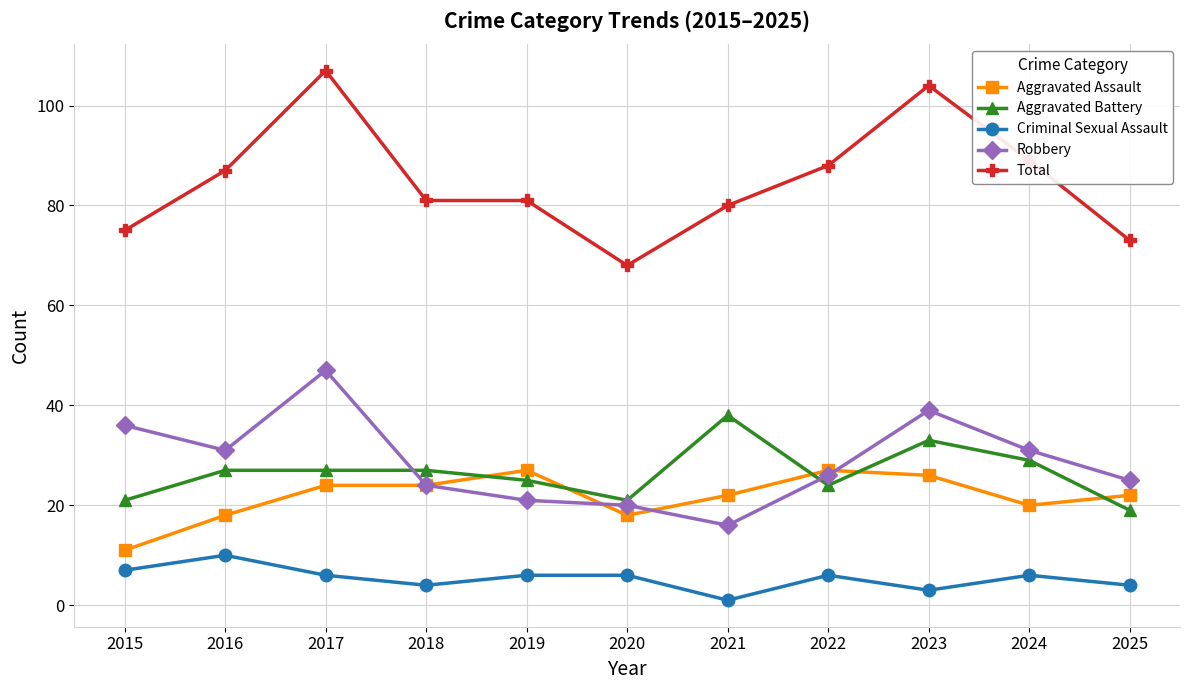

True or false: Criminal Sexual Assault and Aggravated Assault cross at least once.

False